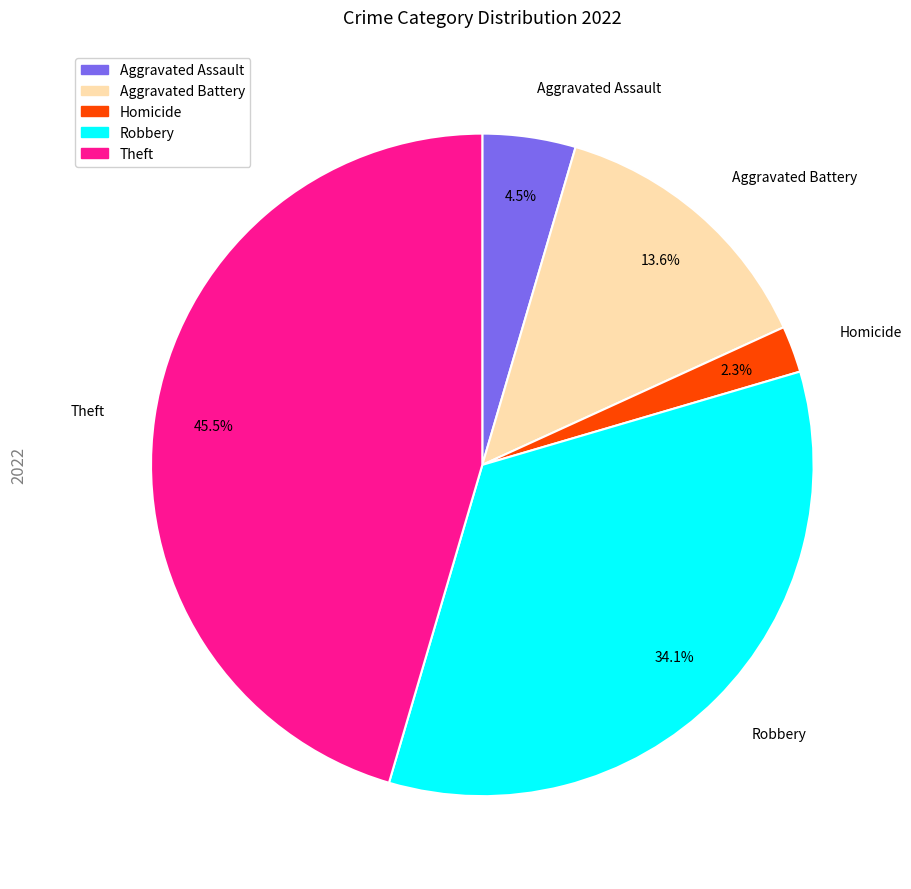

Is there any slice that represents more than half of the pie?

No